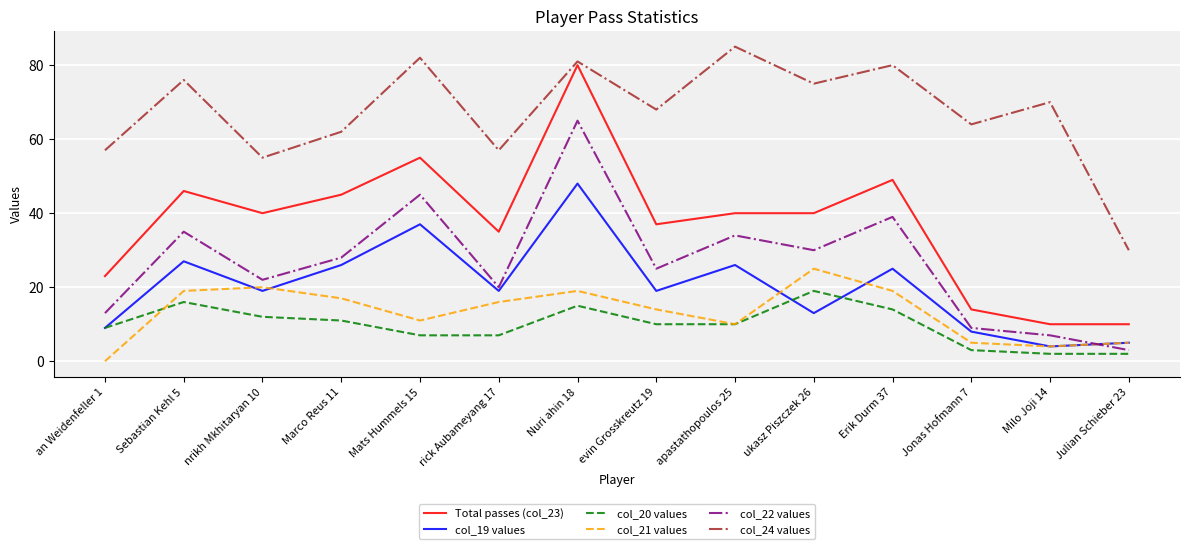

In col_24 values, how many points are lower than both neighbors (excluding endpoints)?

5